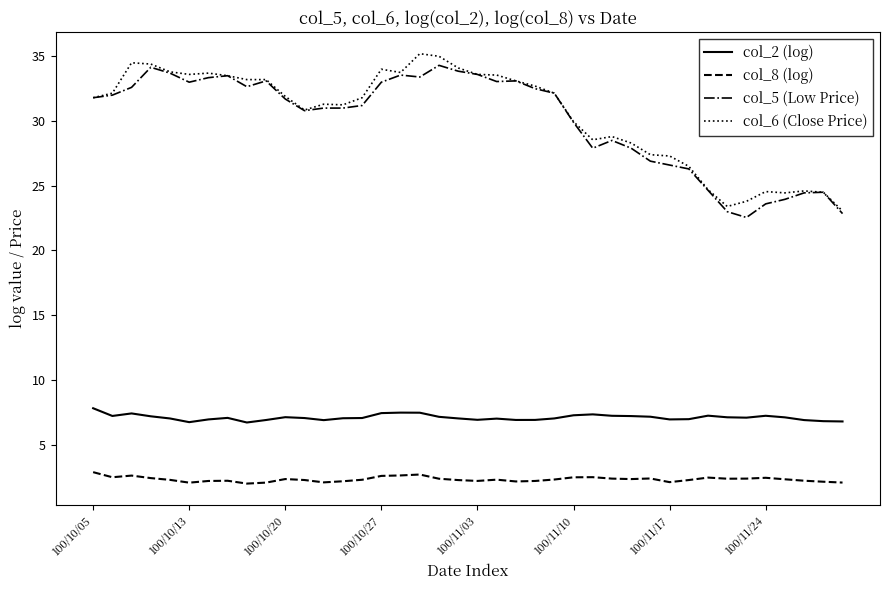

True or false: col_8 (log) and col_6 (Close Price) cross at least once.

False